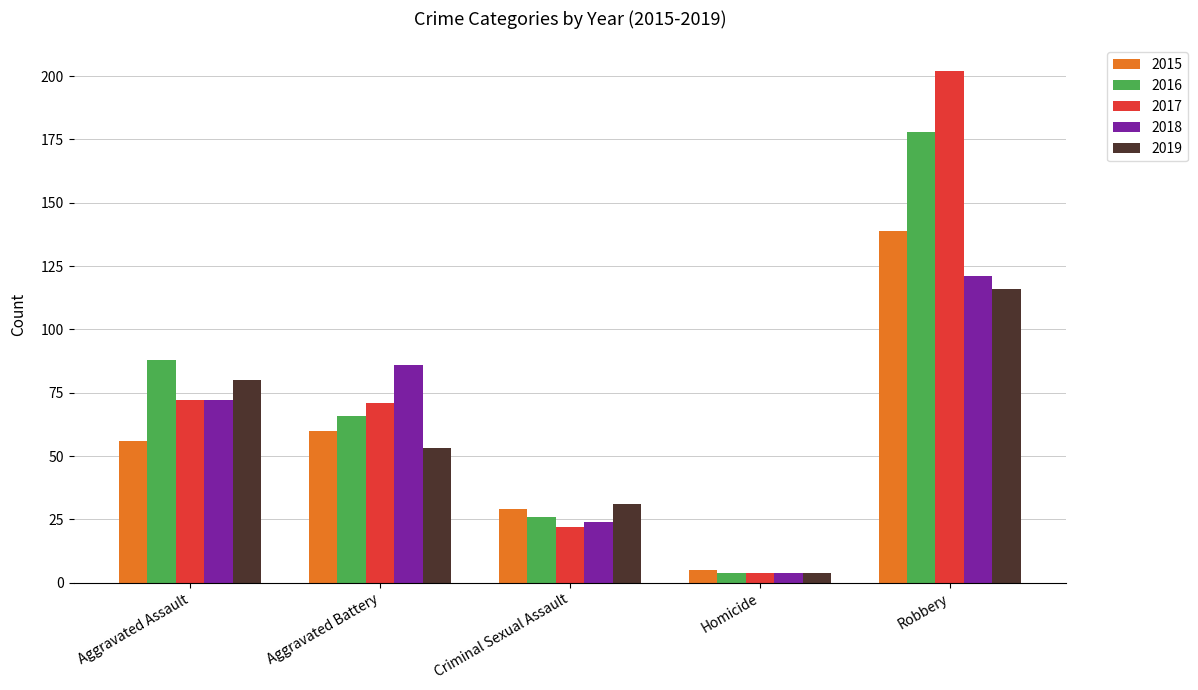

Which series has the widest spread of values?

2017